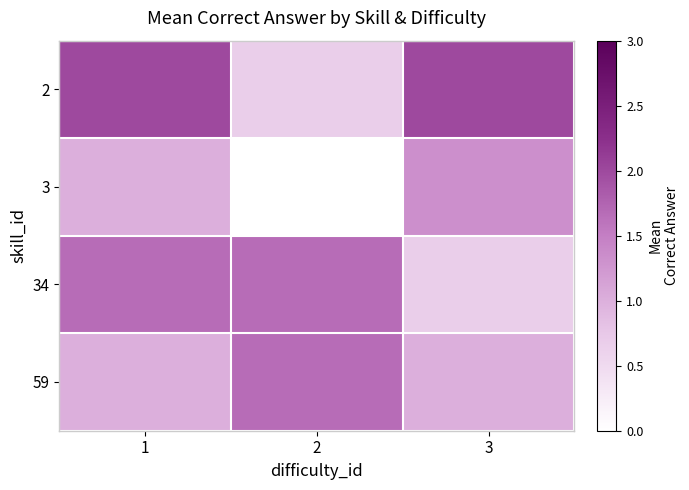

Which series has the widest spread of values?

2